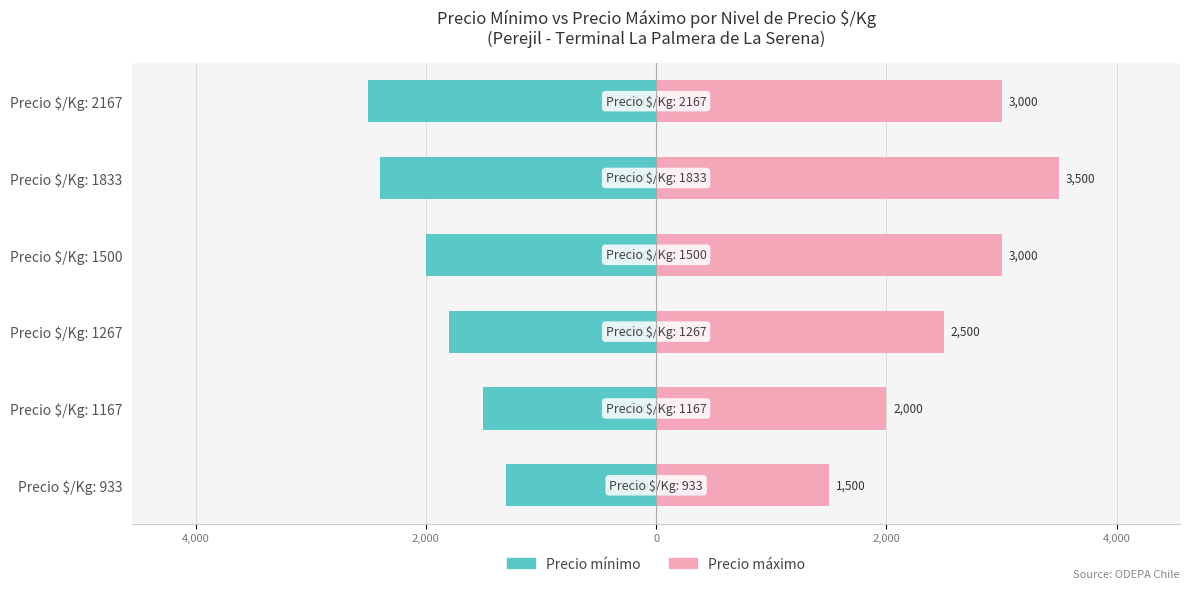

At how many categories does at least one series exceed -2116?

6